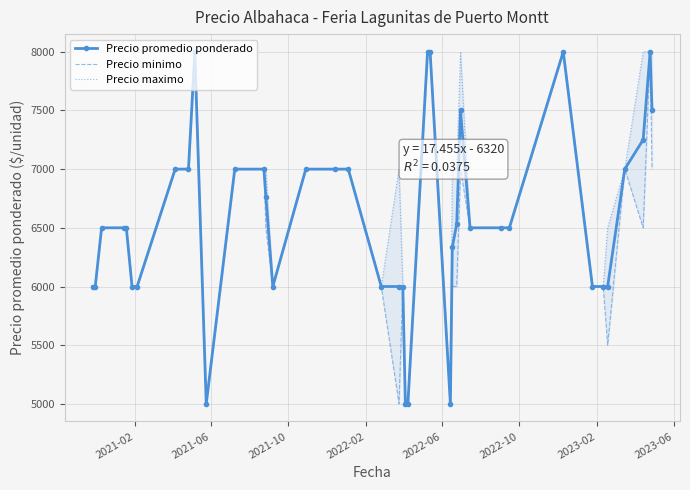

True or false: Precio promedio ponderado and Precio minimo cross at least once.

False